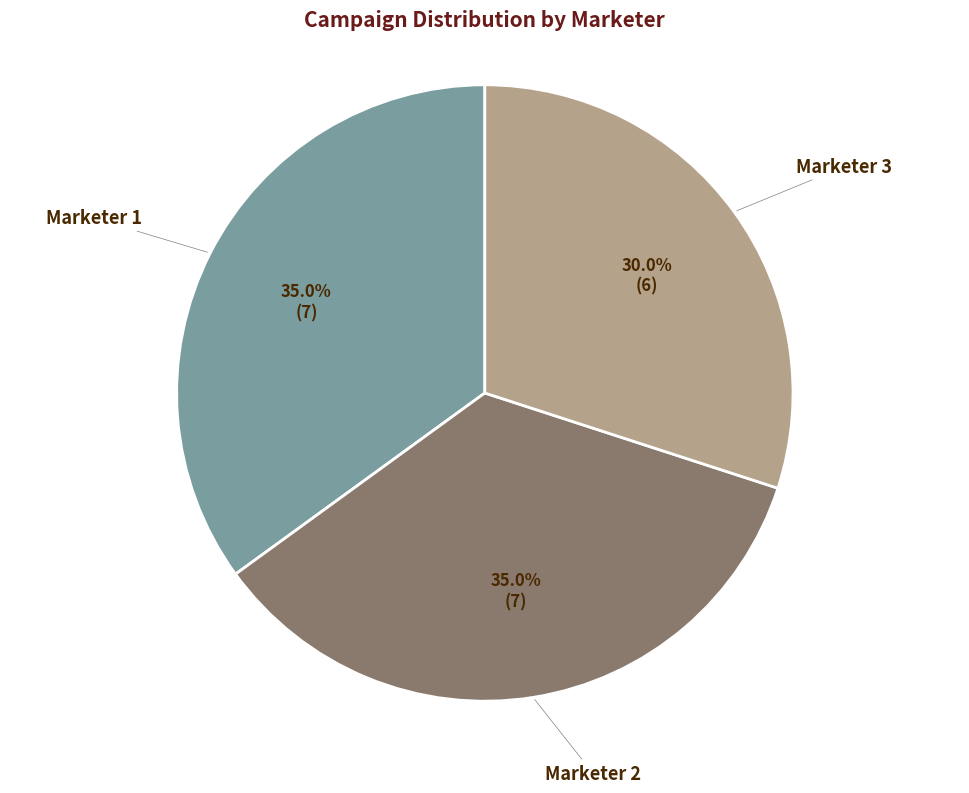

To the nearest percent, what is the average slice percentage?

33%